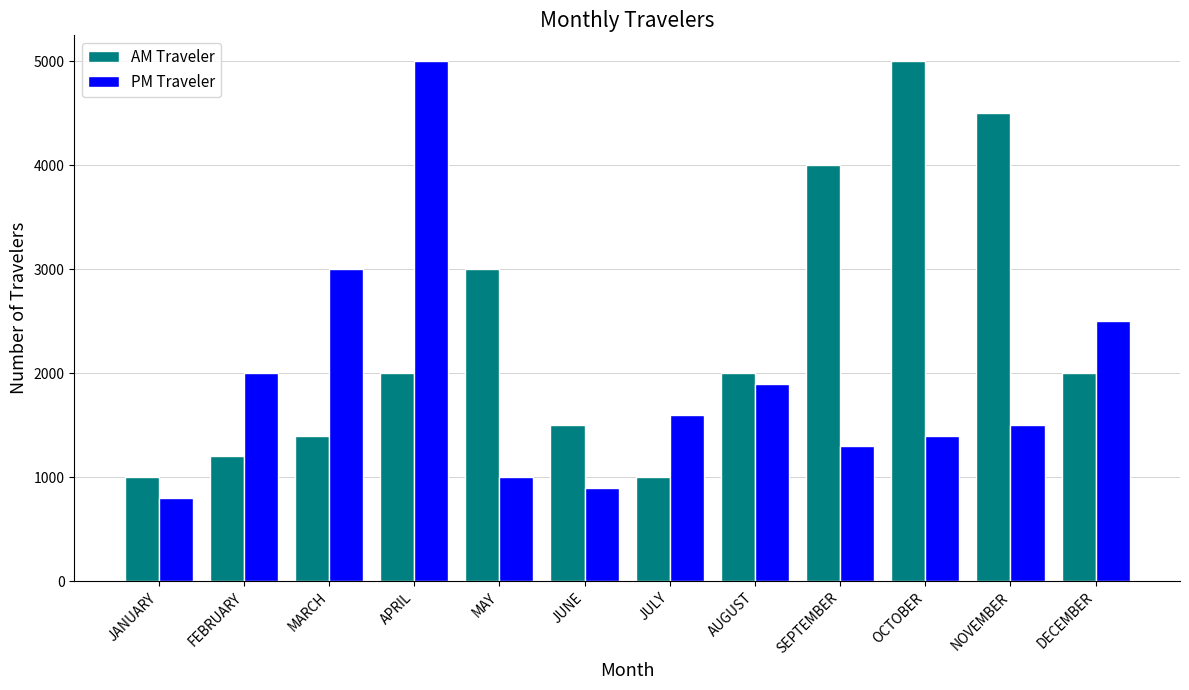

What is the minimum value for AM Traveler?

1000